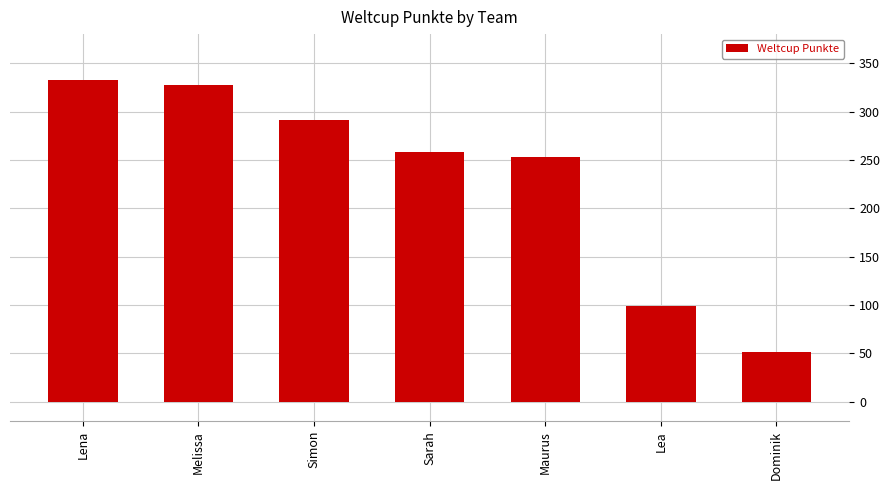

What is the label of the 6th bar from the left?

Lea